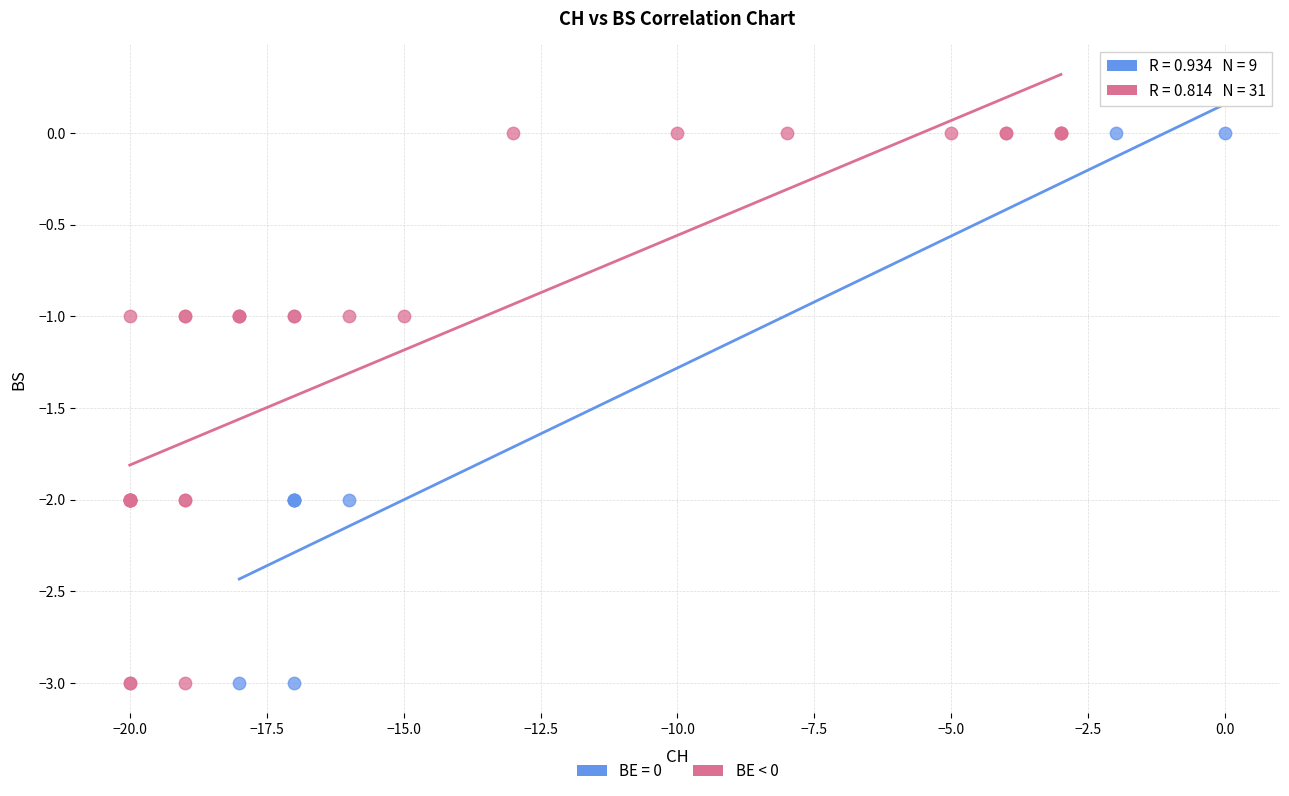

What are all the series names shown in the legend?

BE = 0, BE < 0